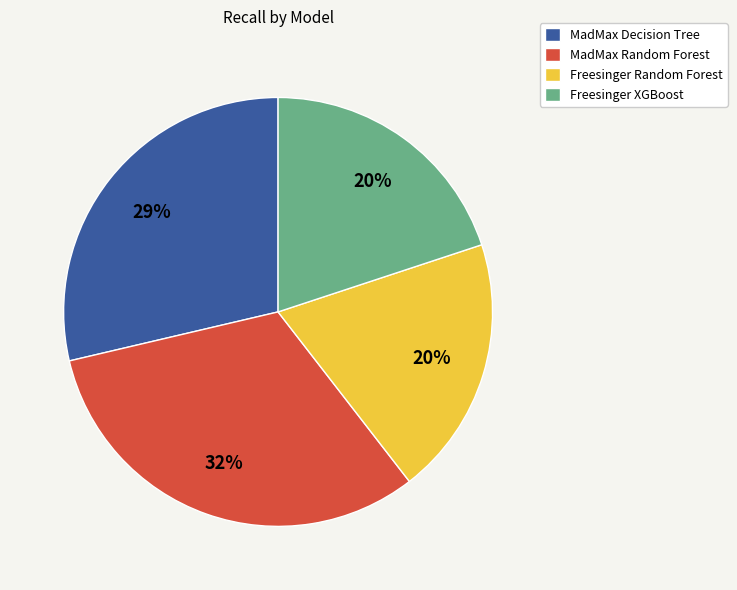

Is there a majority slice in this chart?

No